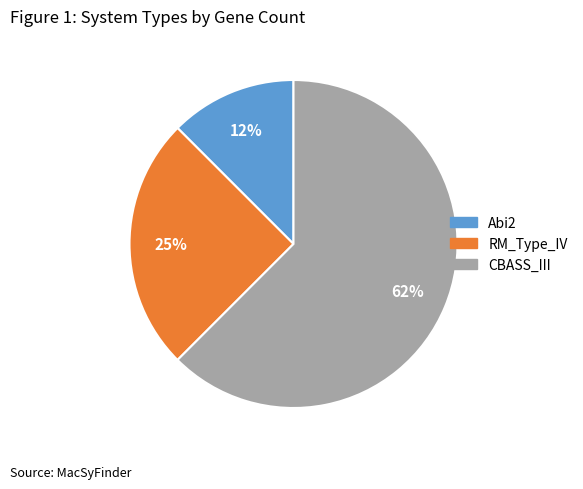

How many slices are in this pie chart?

3